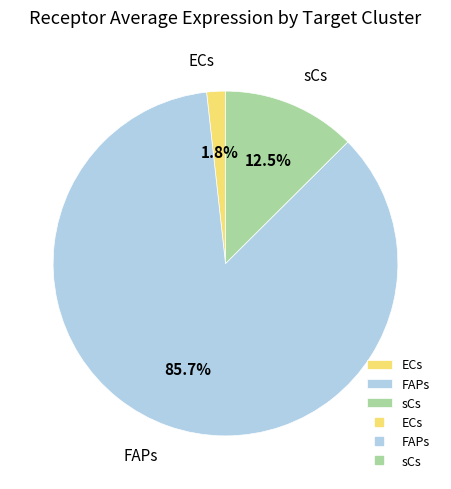

What percentage is NOT represented by ECs?

98.2%